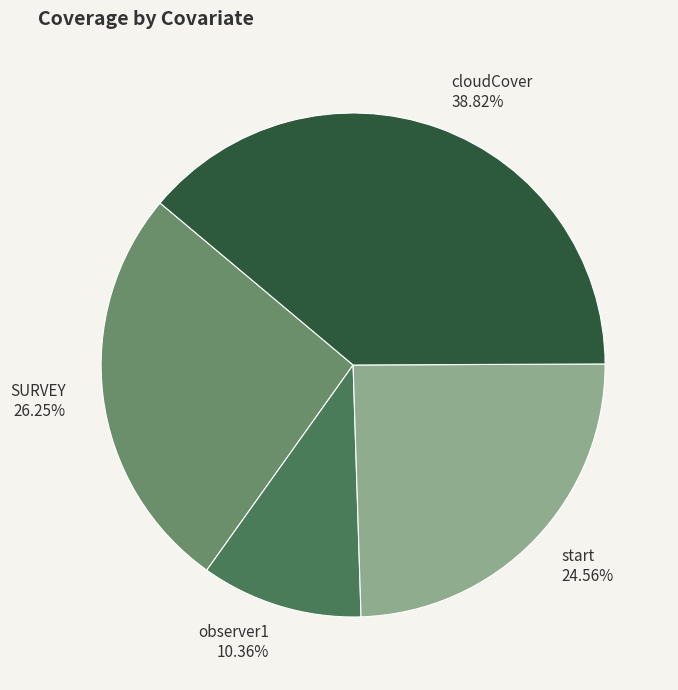

True or false: SURVEY accounts for 37% of the total.

False